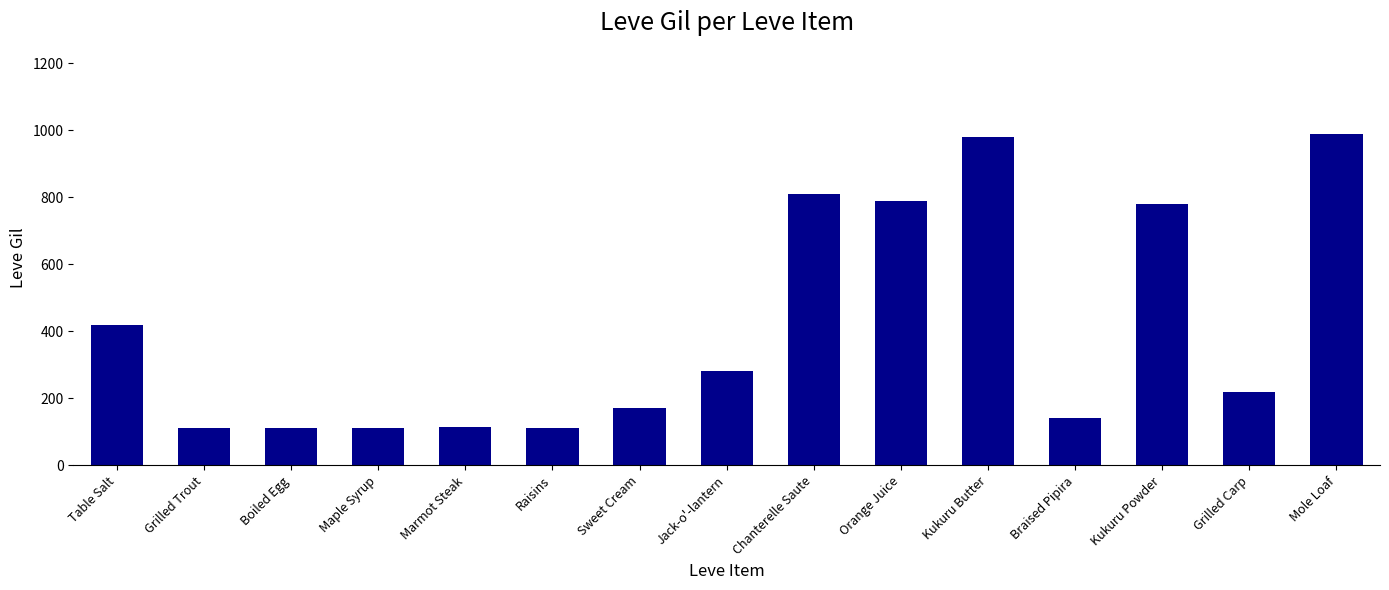

Are the bars grouped side by side (vs. stacked)?

No